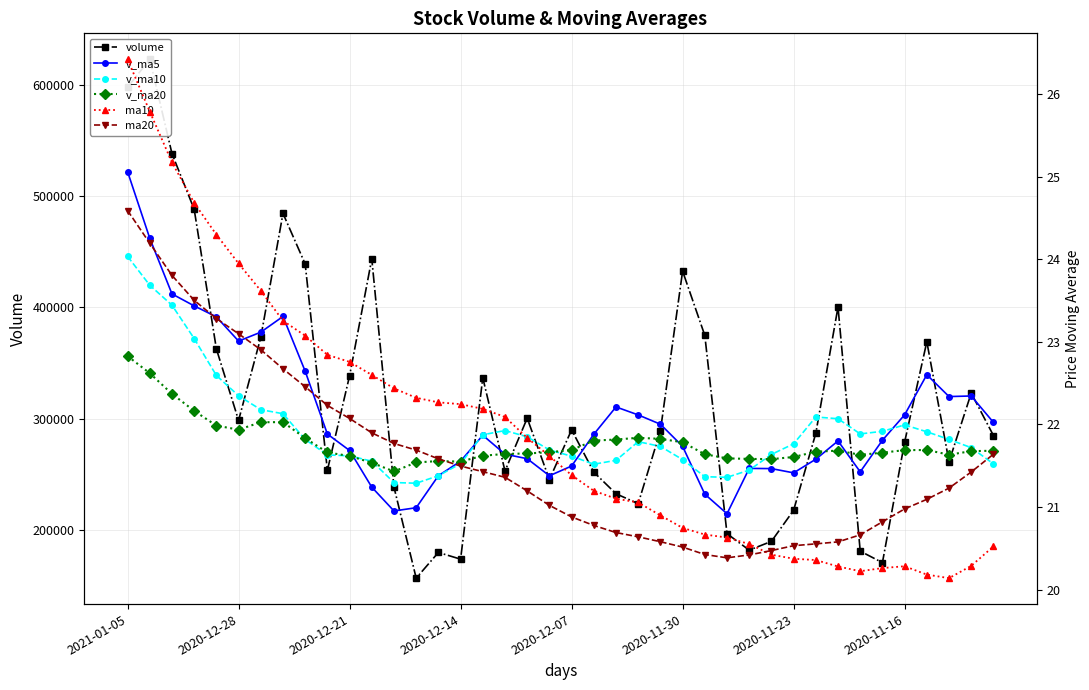

The value of volume at 38 is 75435.4. True or false?

False